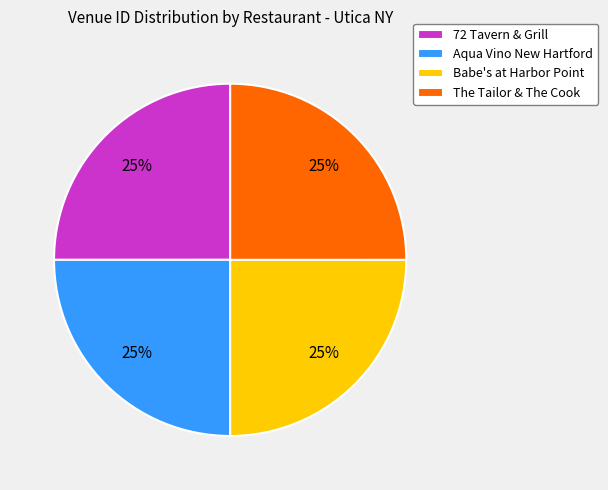

How many slices are in this pie chart?

4